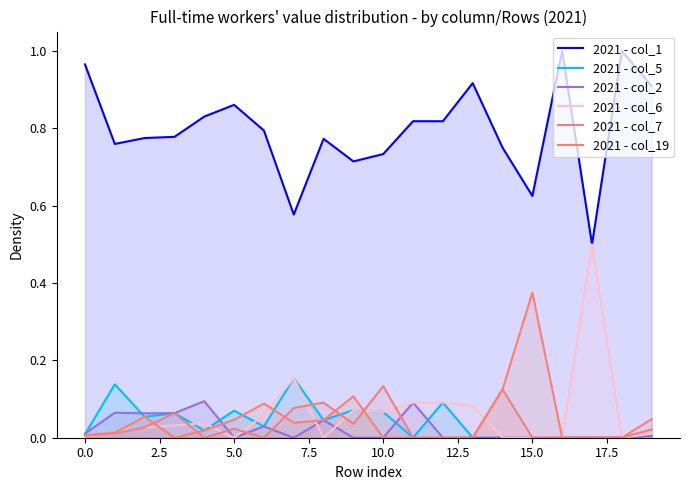

Which series ends up on top after the final intersection of 2021 - col_7 and 2021 - col_5?

2021 - col_7